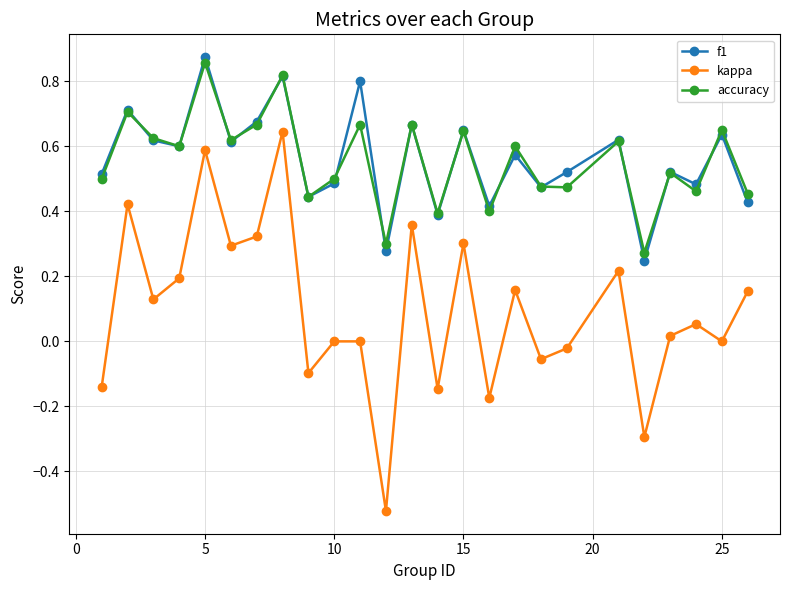

True or false: kappa and accuracy cross at least once.

False